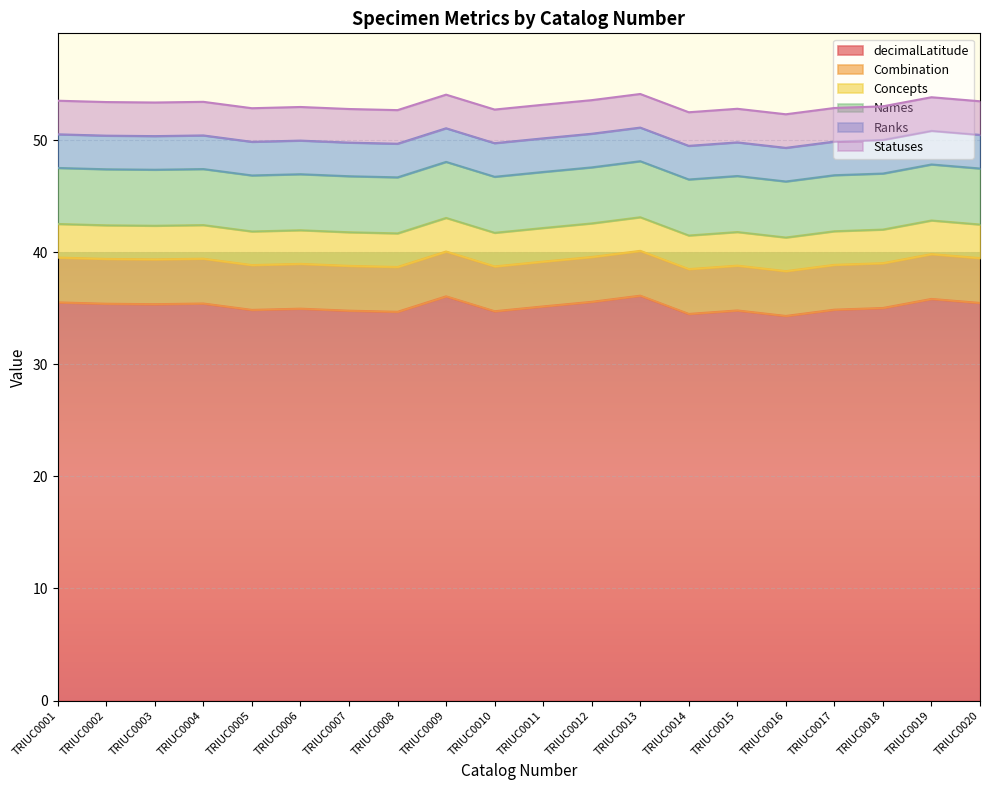

What is the greatest value displayed?

36.1